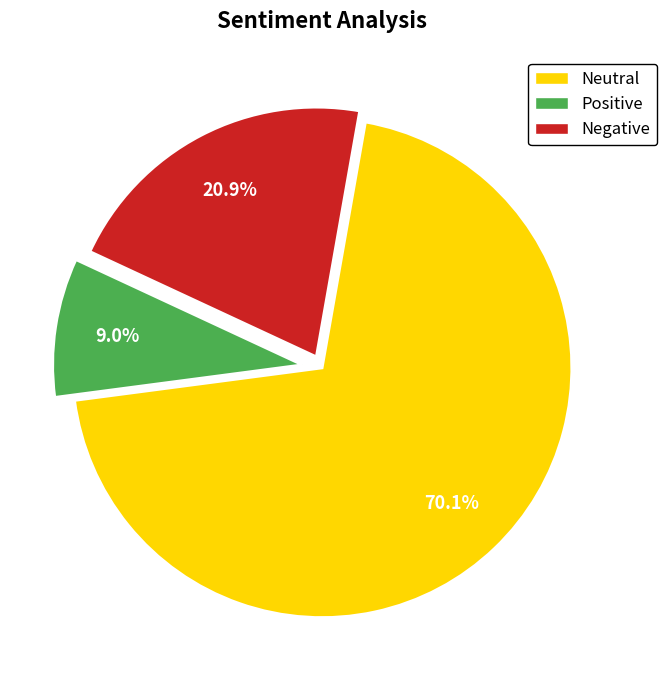

Does Negative represent more than half of the total?

No